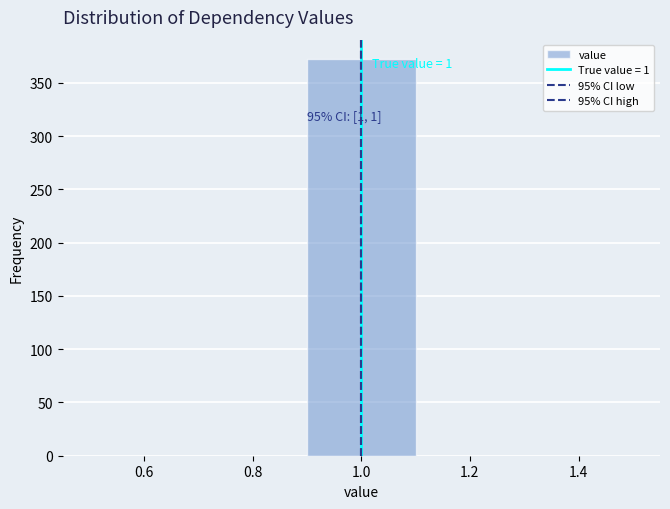

Over which range of the x-axis is the bar tallest?

0.9 to 1.1